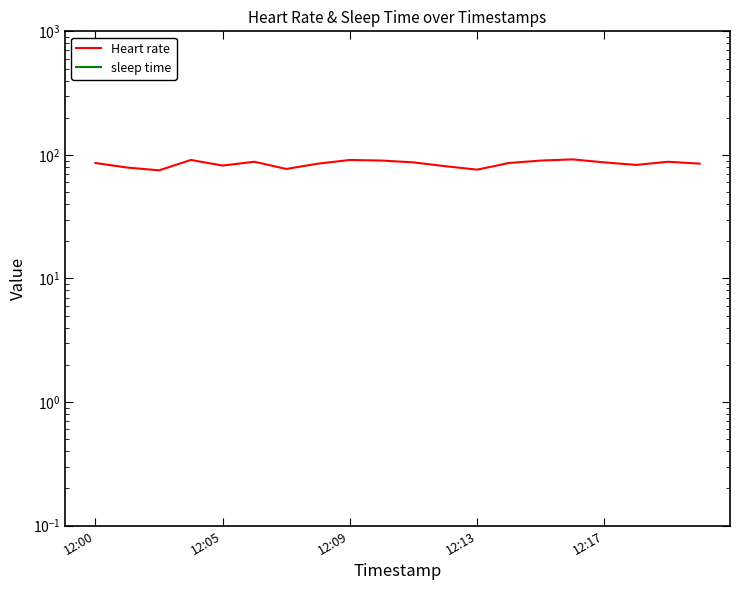

Between 13 and 16, which is larger?

16